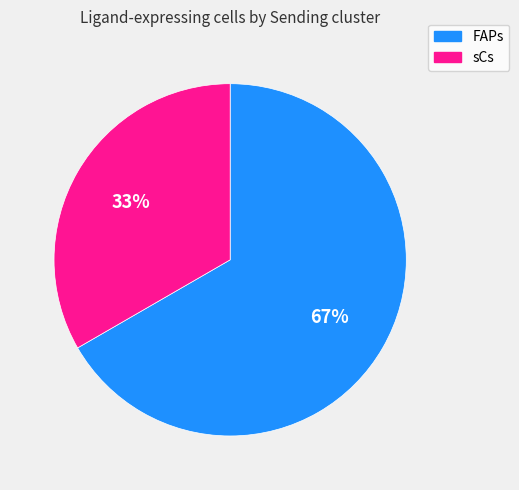

How many segments does this pie chart have?

2